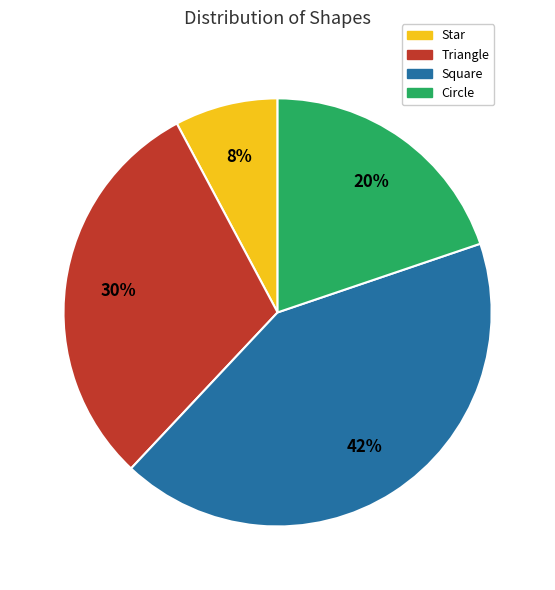

What is the smallest slice in the pie chart?

Star